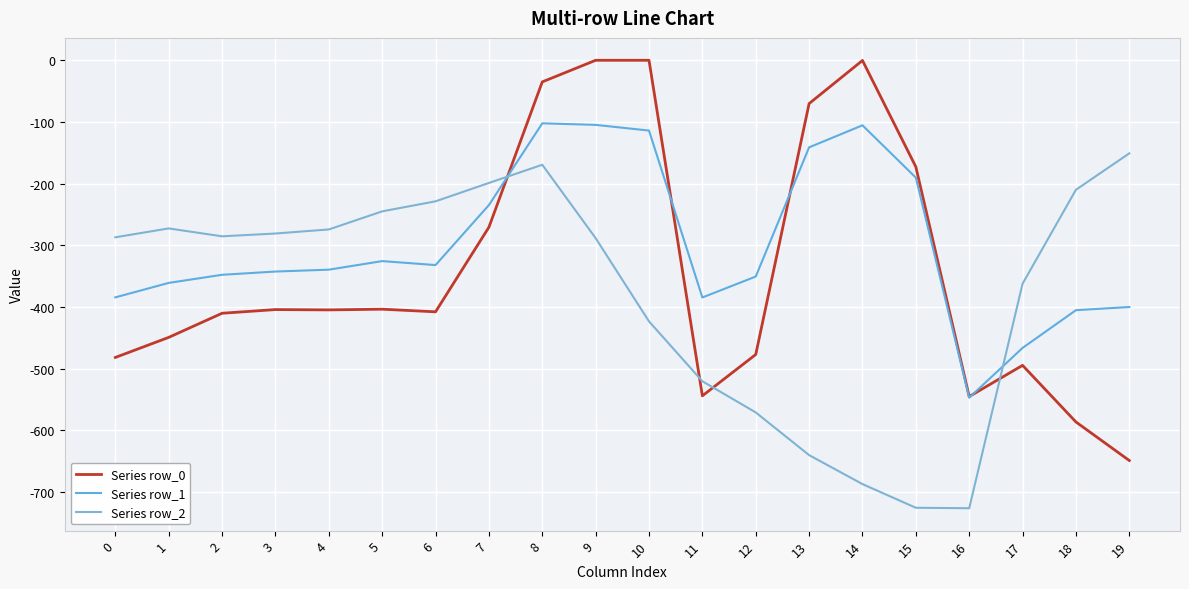

At which category is the sum across all series the highest?

8